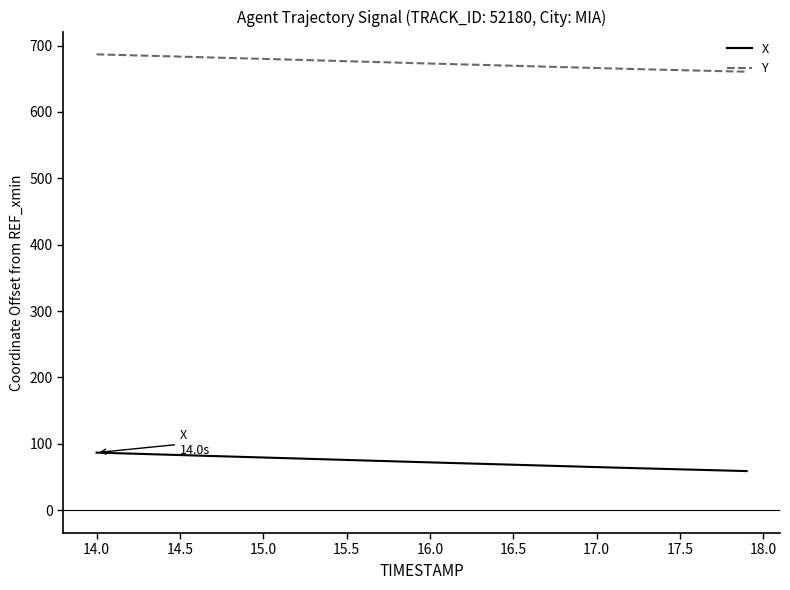

True or false: Y and X intersect in this chart.

False